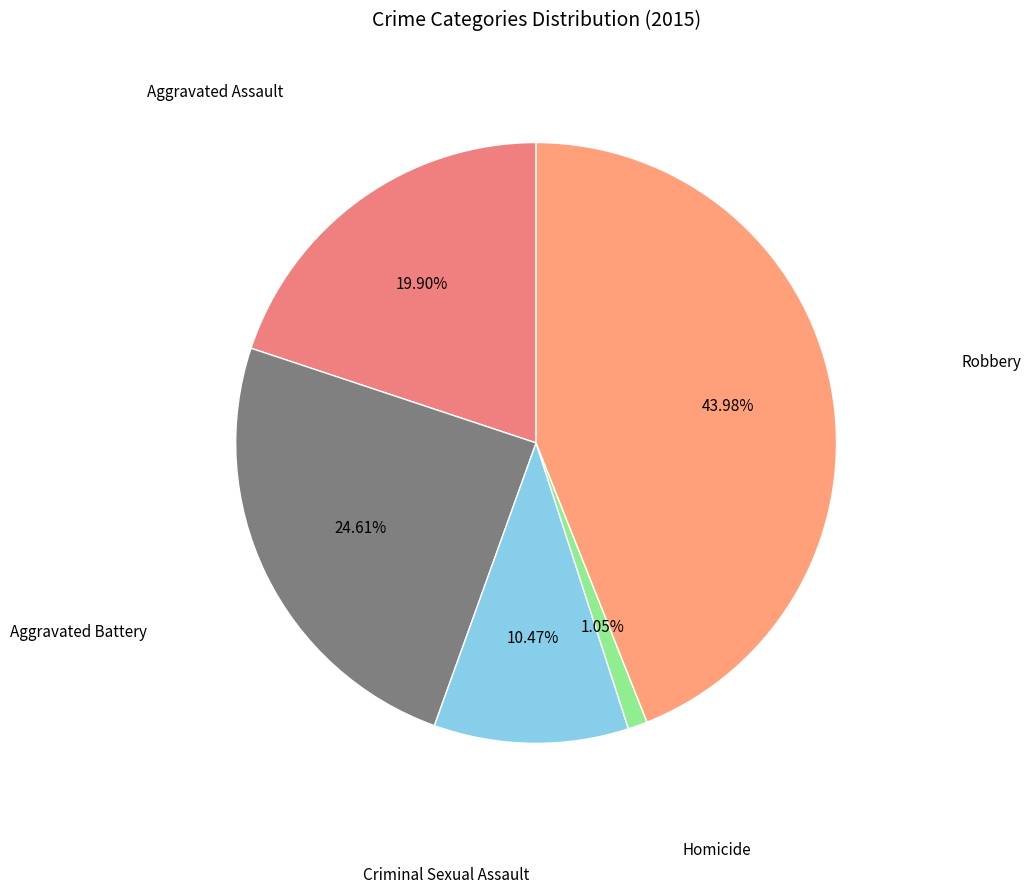

Which slice is the smallest?

Homicide